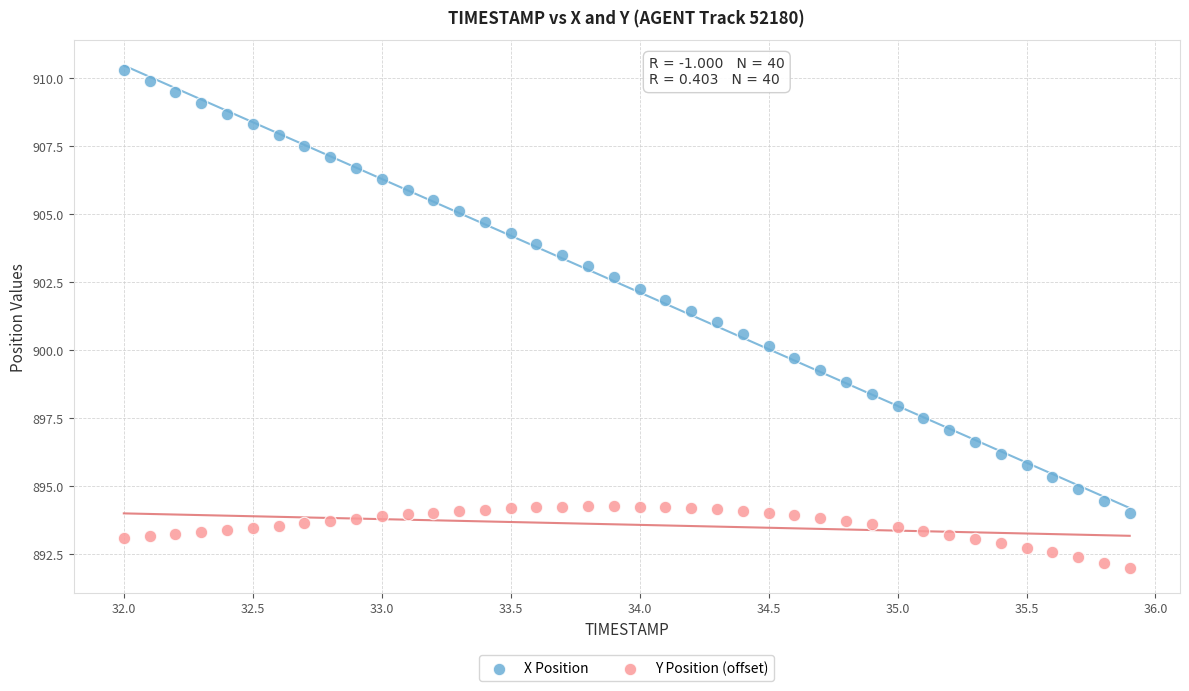

Which series reaches the minimum Y coordinate?

Y Position (offset)